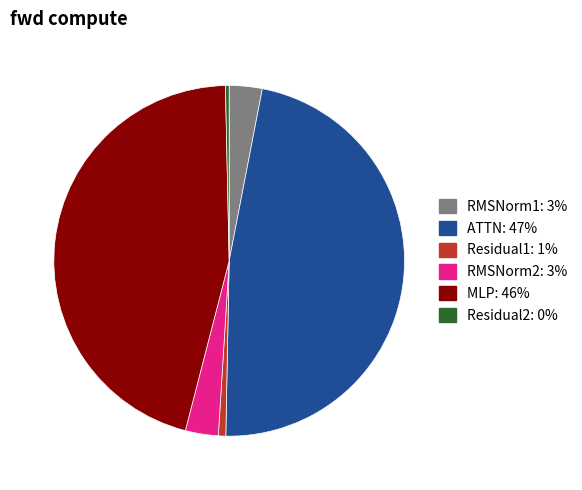

What is the largest slice in the pie chart?

ATTN